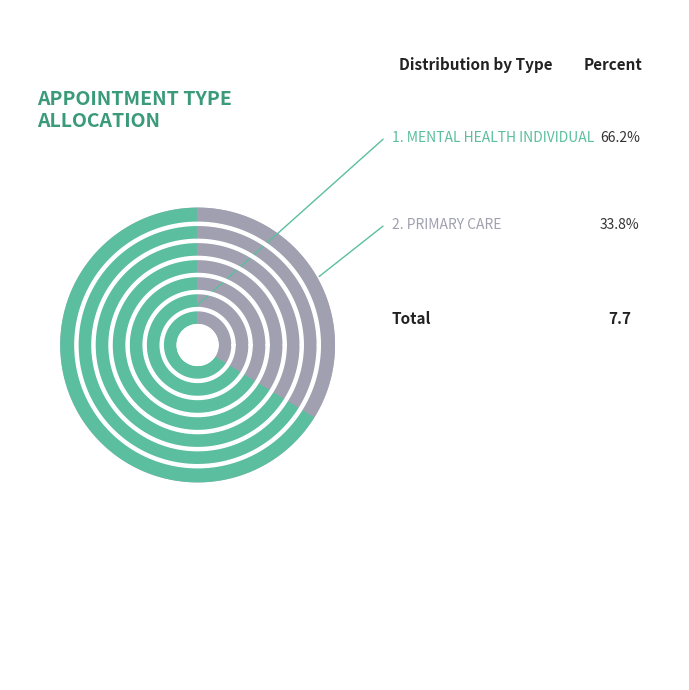

Count the number of slices in the pie.

2